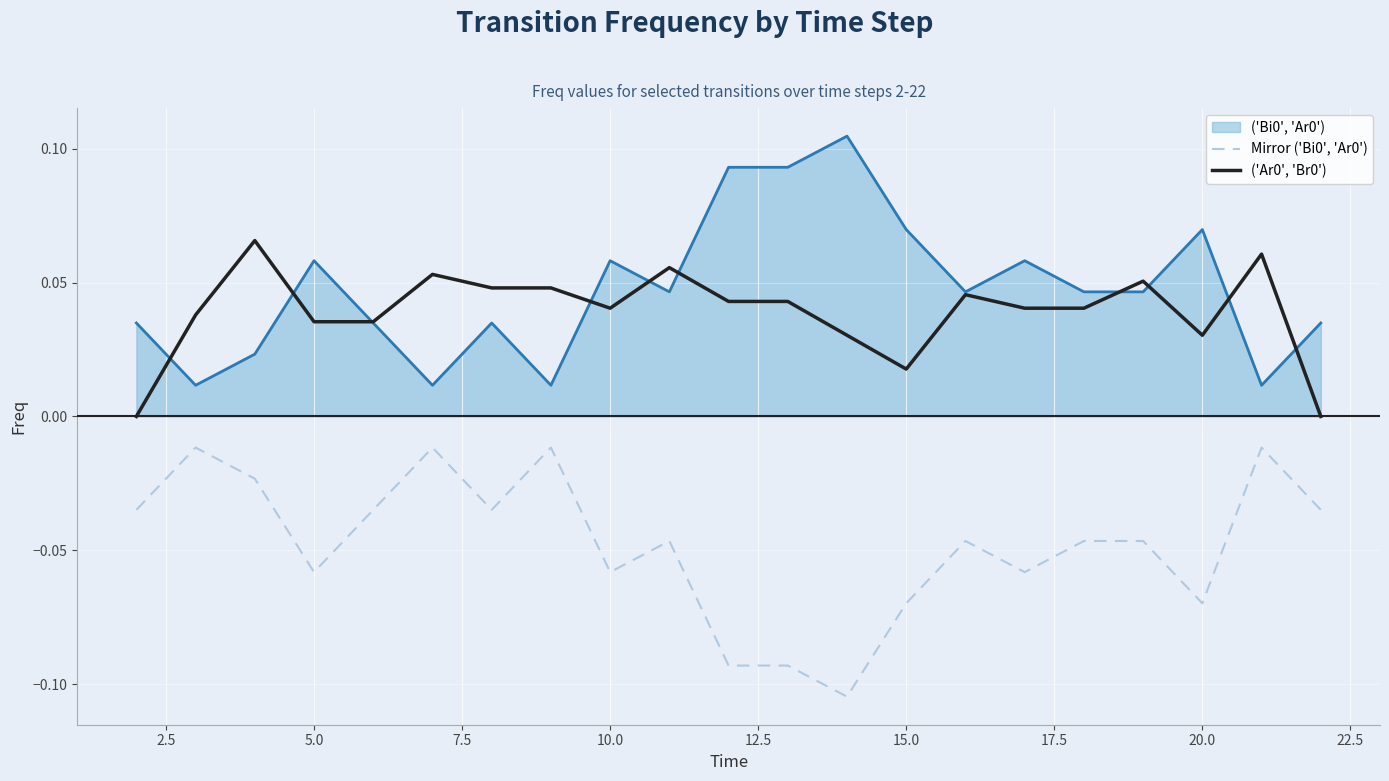

True or false: Mirror ('Bi0', 'Ar0') and ('Ar0', 'Br0') intersect in this chart.

False